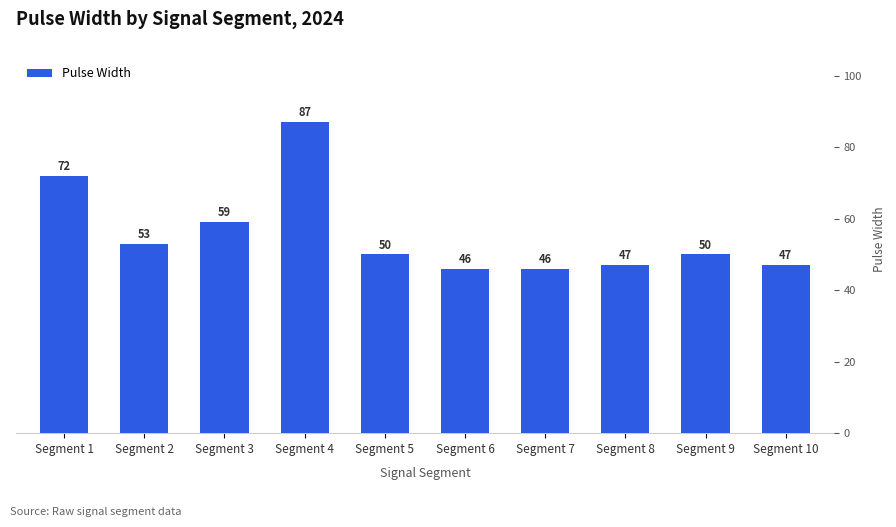

Which has a higher value, Segment 1 or Segment 9?

Segment 1